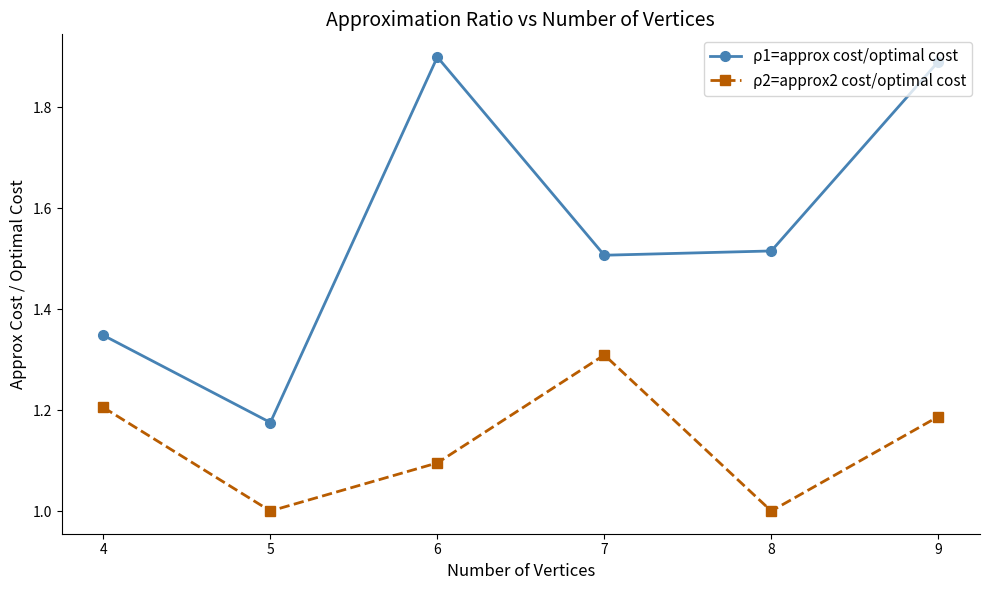

Which series changed the most between 4 and 5?

ρ2=approx2 cost/optimal cost